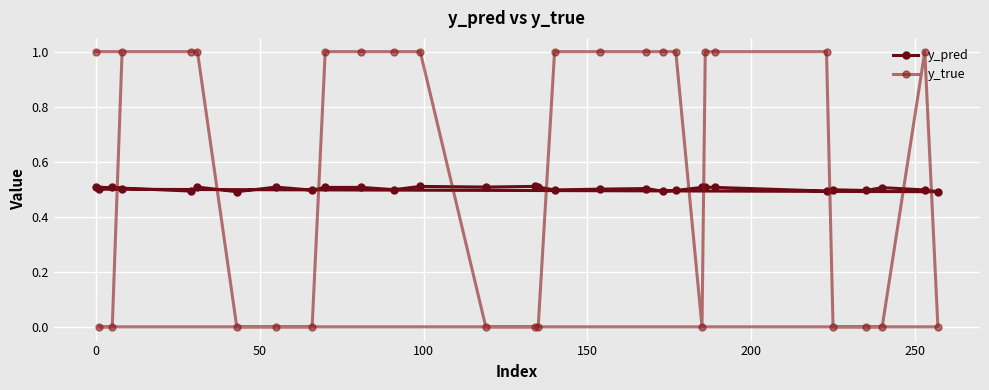

The value of y_true at 19 is 1.6. True or false?

False